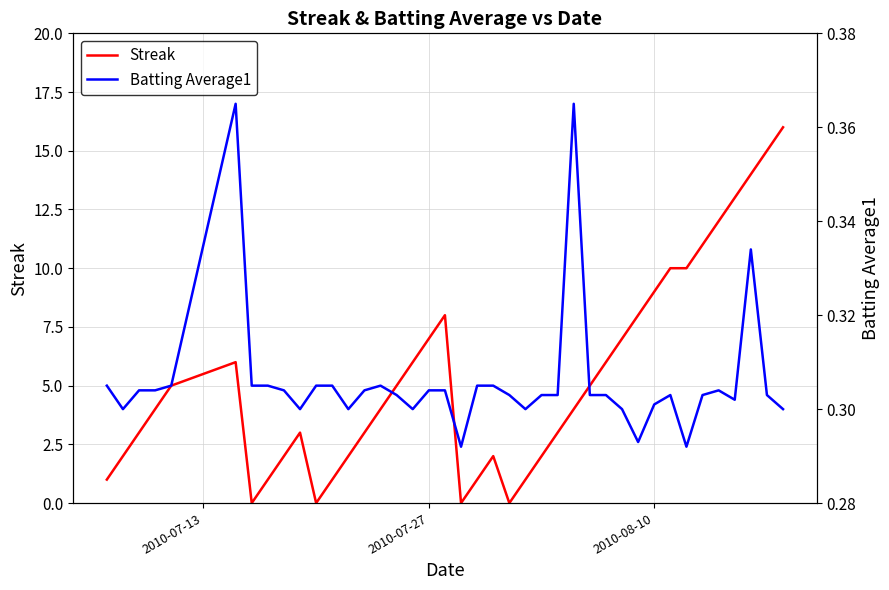

What position from the left is 2010-07-27?

2